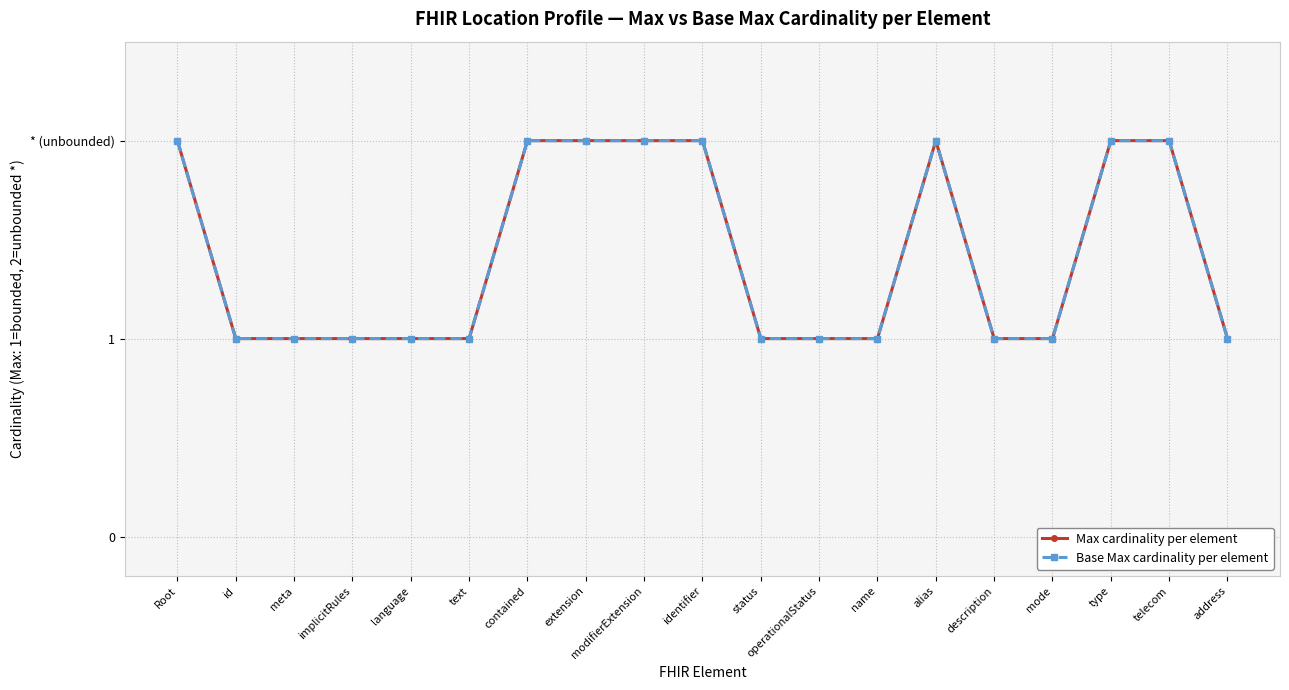

At how many categories does at least one series exceed 1?

8